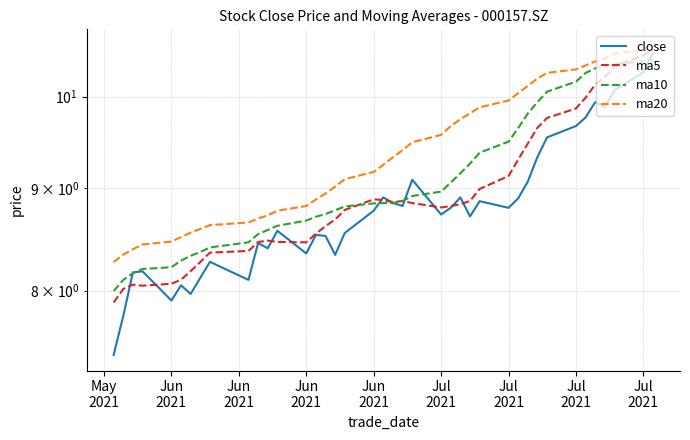

Is this an area chart (filled region under the line)?

No